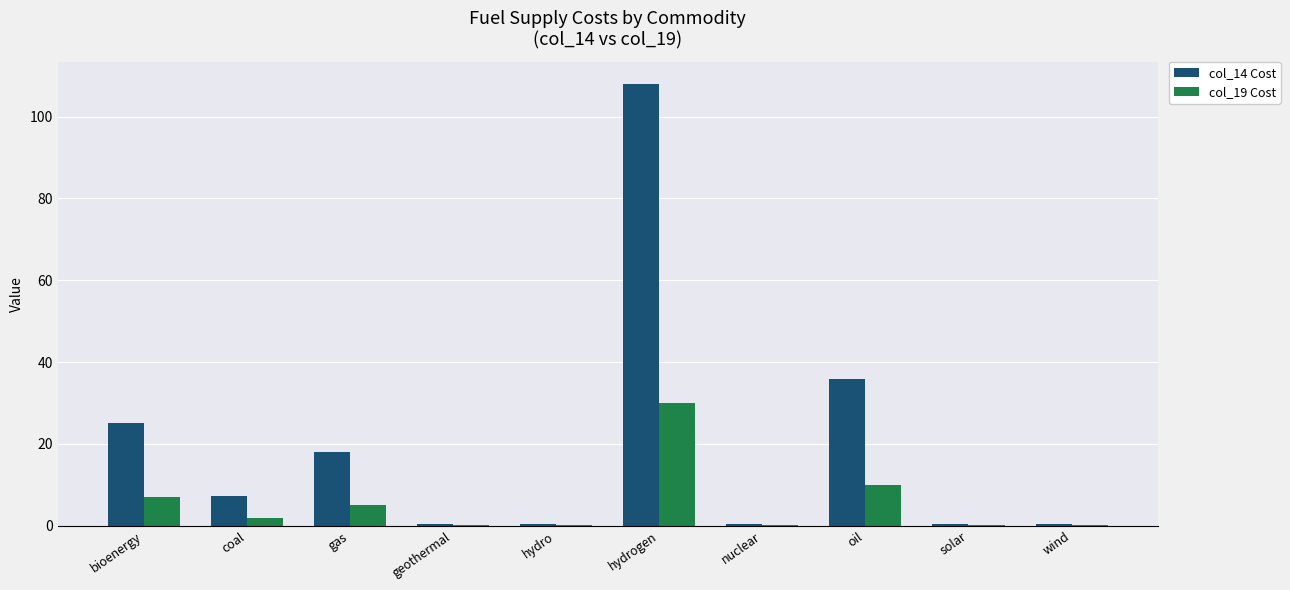

What is the sum of all col_14 Cost values?

196.2